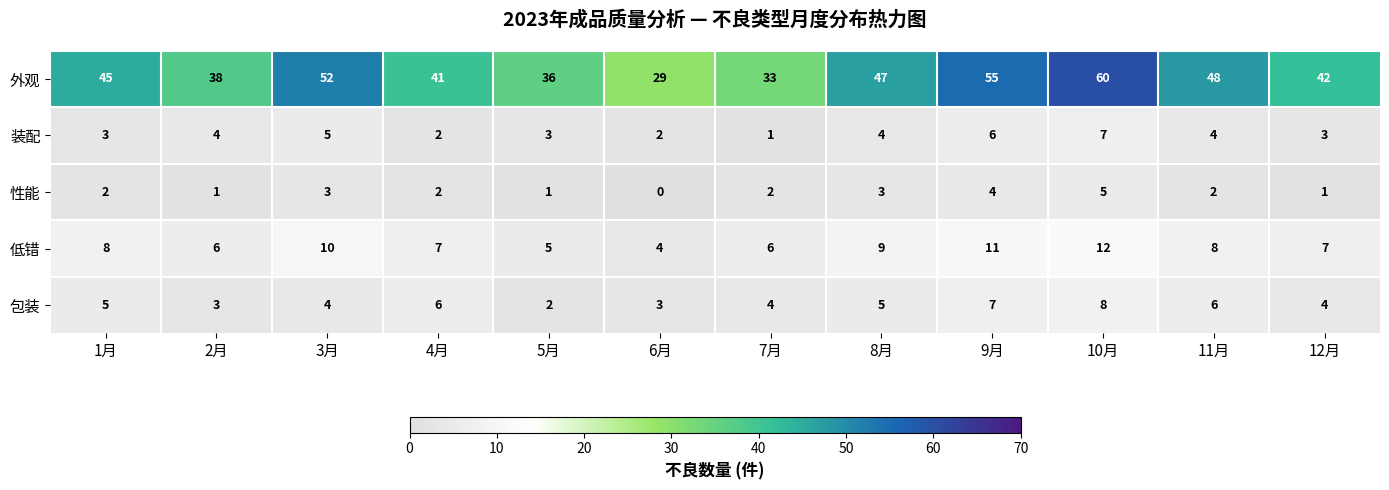

At which category does the chart reach its minimum across all series?

6月